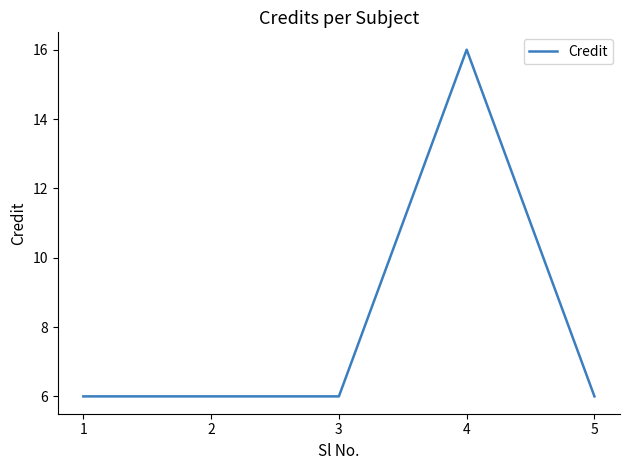

Count the values in the range 6 to 7.

4